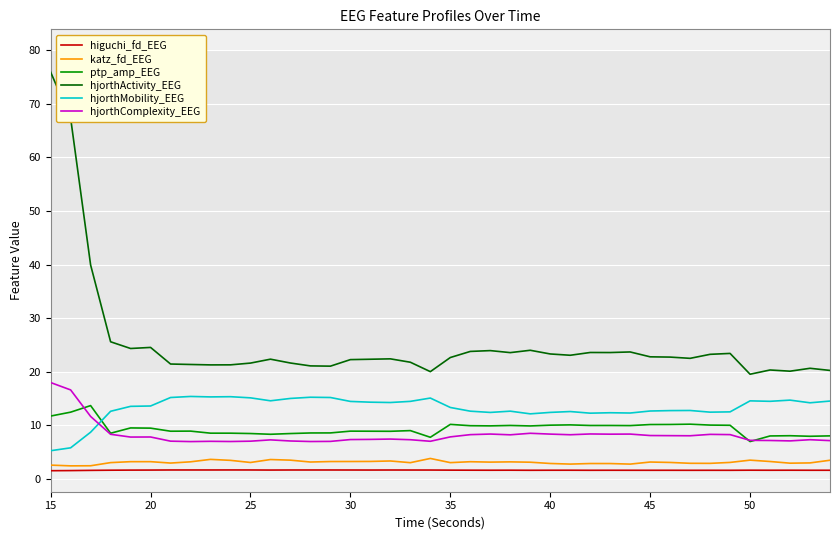

True or false: higuchi_fd_EEG has more than 0 interior local peaks.

True